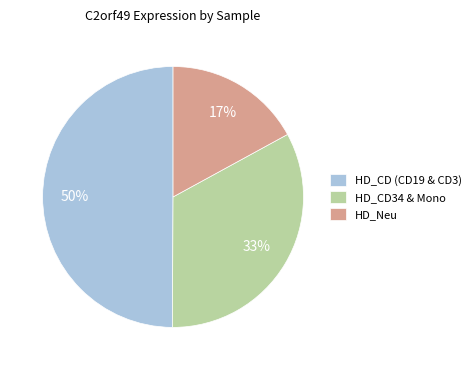

Which slice is the largest?

HD_CD (CD19 & CD3)